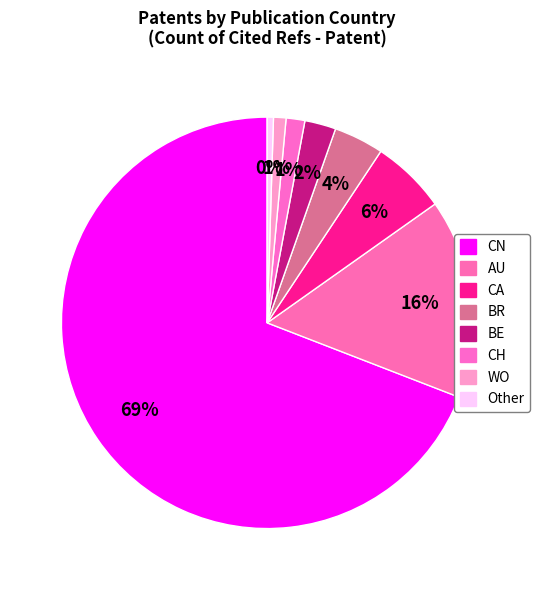

What is the ratio of the value at BR to the value at WO?

4.0